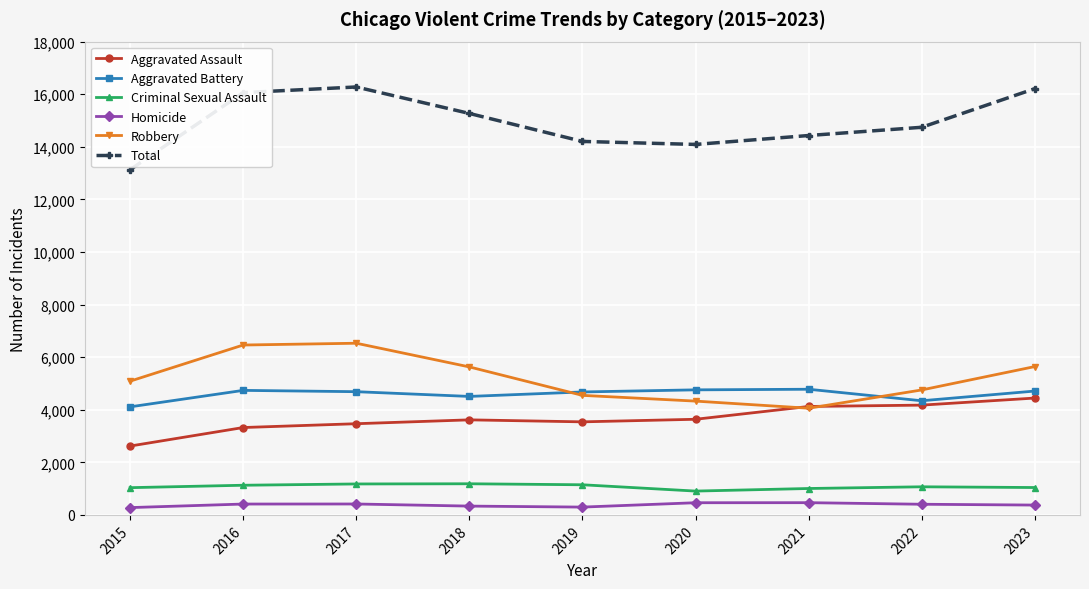

What are all the series names shown in the legend?

Aggravated Assault, Aggravated Battery, Criminal Sexual Assault, Homicide, Robbery, Total